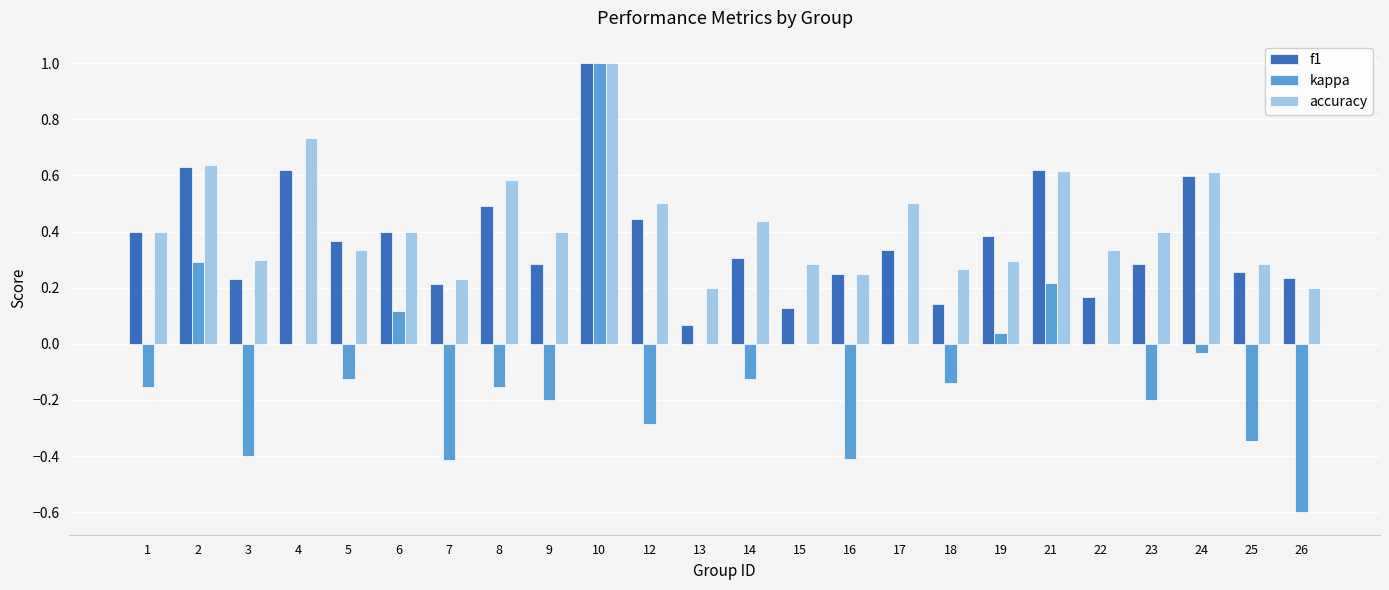

Between 17 and 23, which series saw the biggest shift?

kappa